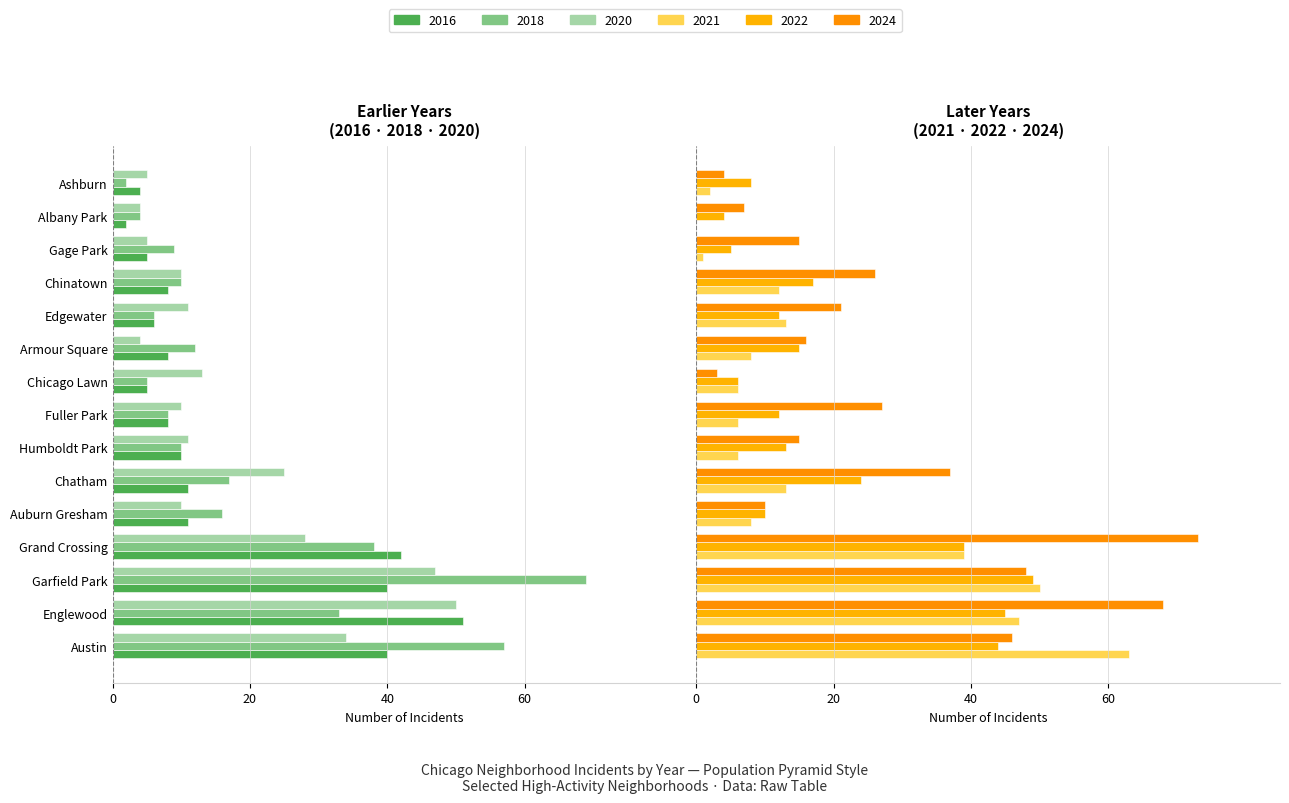

Which series has the largest range (max minus min)?

2024